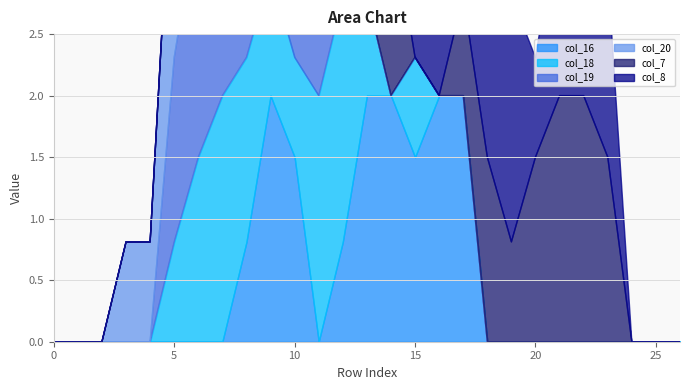

At how many categories does at least one series exceed 1?

19